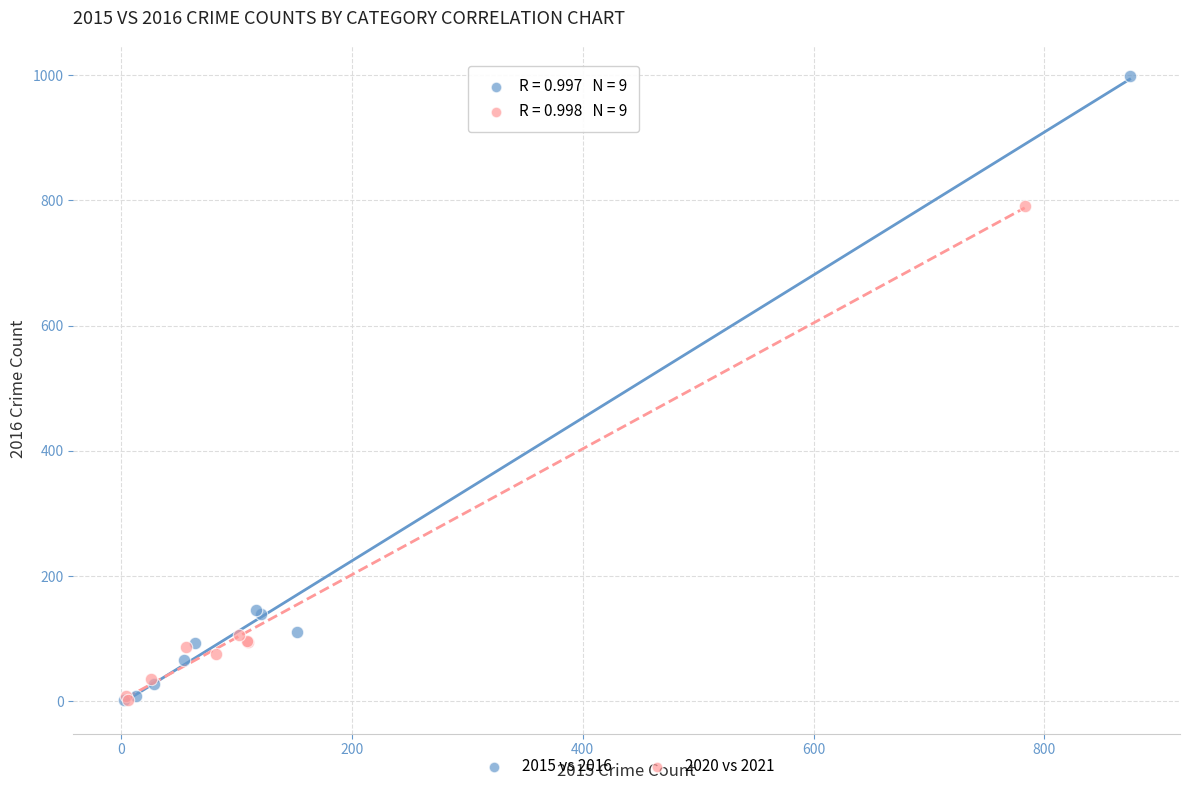

Which series contains the highest Y value?

2015 vs 2016